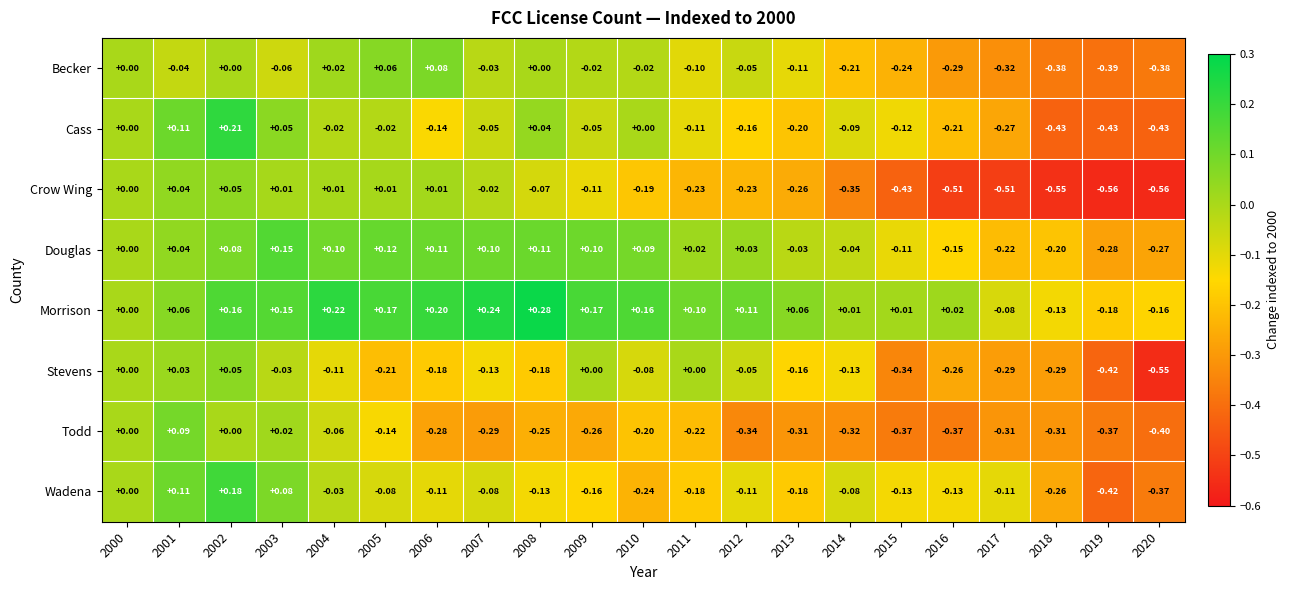

Is the value of Wadena at 2012 greater than the value of Morrison at 2017?

No